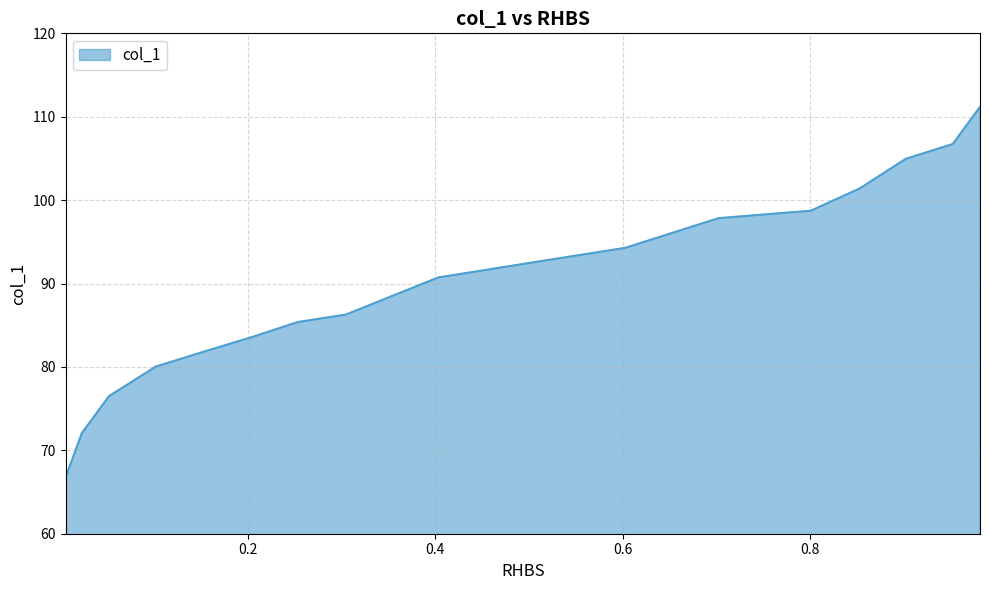

True or false: the data shows 65.7 at 0.6028.

False